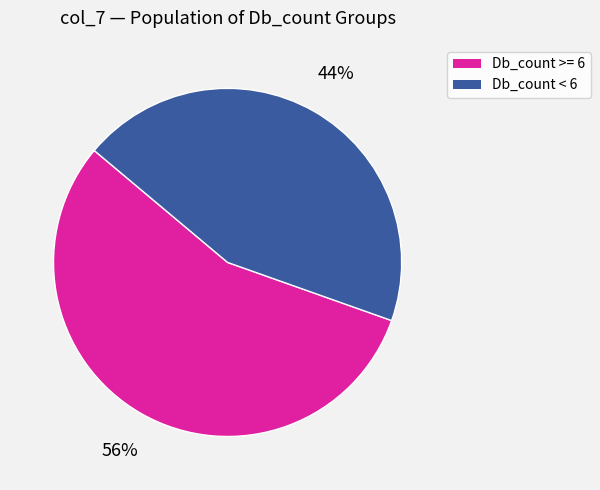

Is there any slice that represents more than half of the pie?

Yes